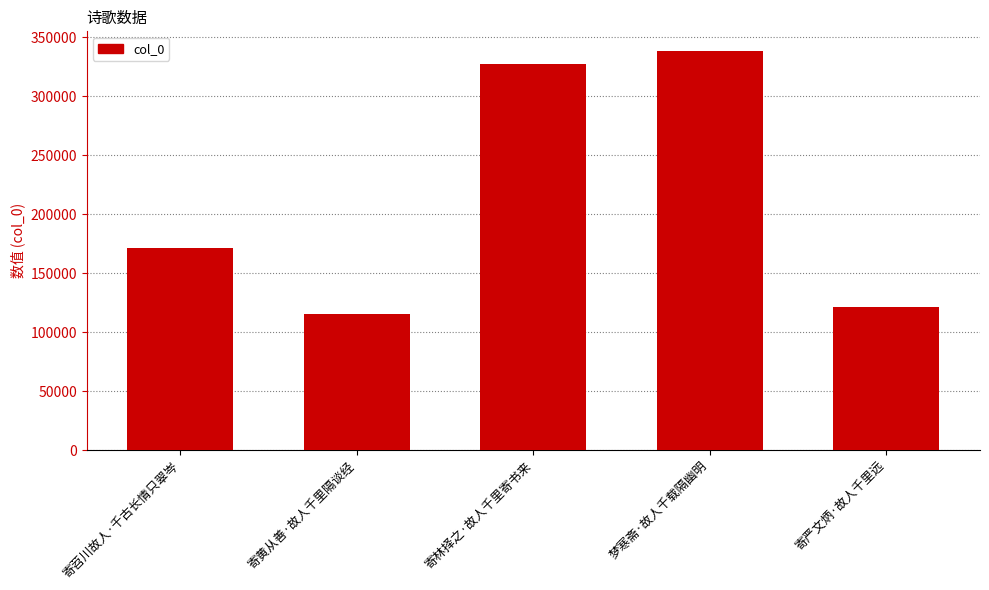

Reading right to left, what are all the values shown in this chart?

寄严文炳·故人千里远=120909	梦寒斋·故人千载隔幽明=338044	寄林择之·故人千里寄书来=327403	寄黄从善·故人千里隔谈经=115170	寄苕川故人·千古长情只翠岑=171587